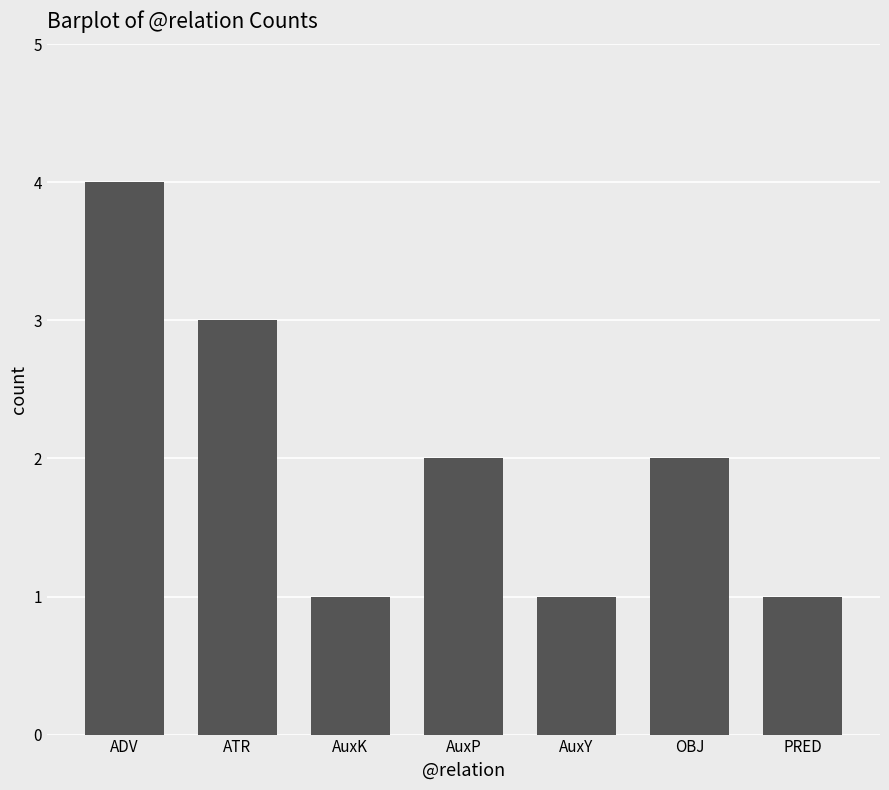

What is the label of the 1st bar from the right?

PRED